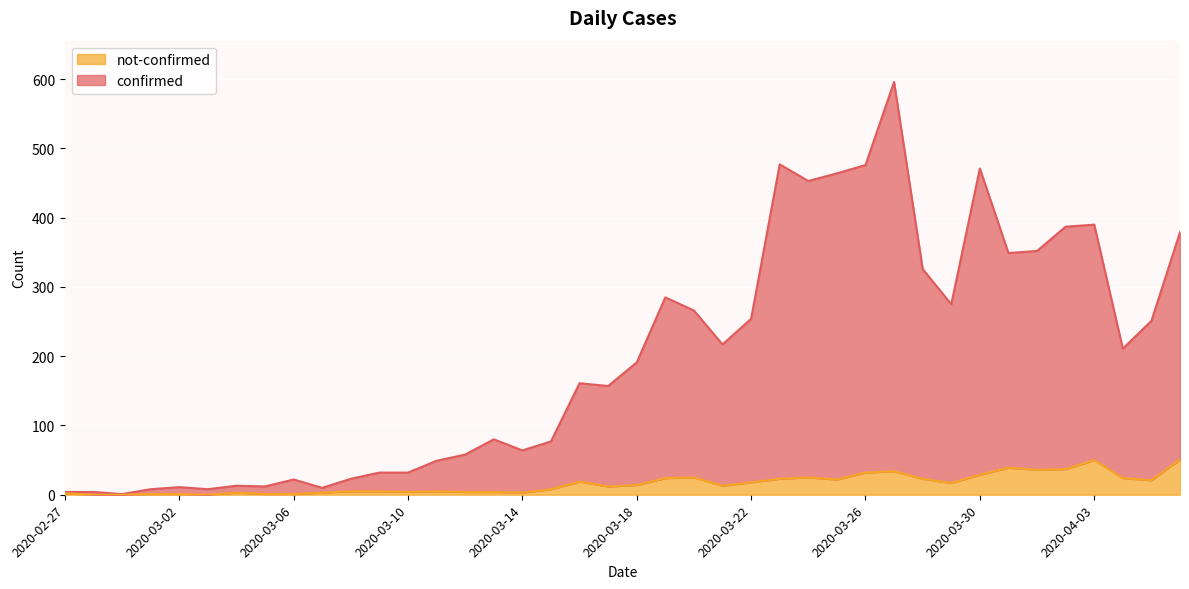

How many data points in not-confirmed are less than 14?

20